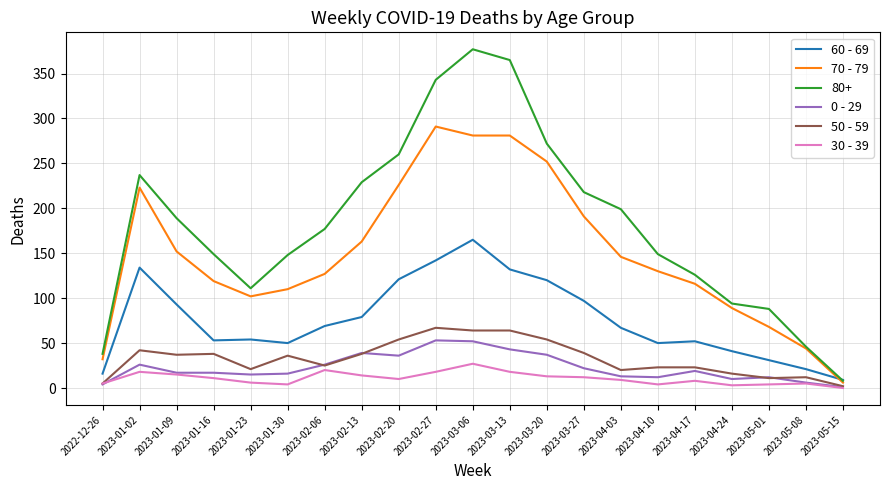

What is the greatest value displayed?

377